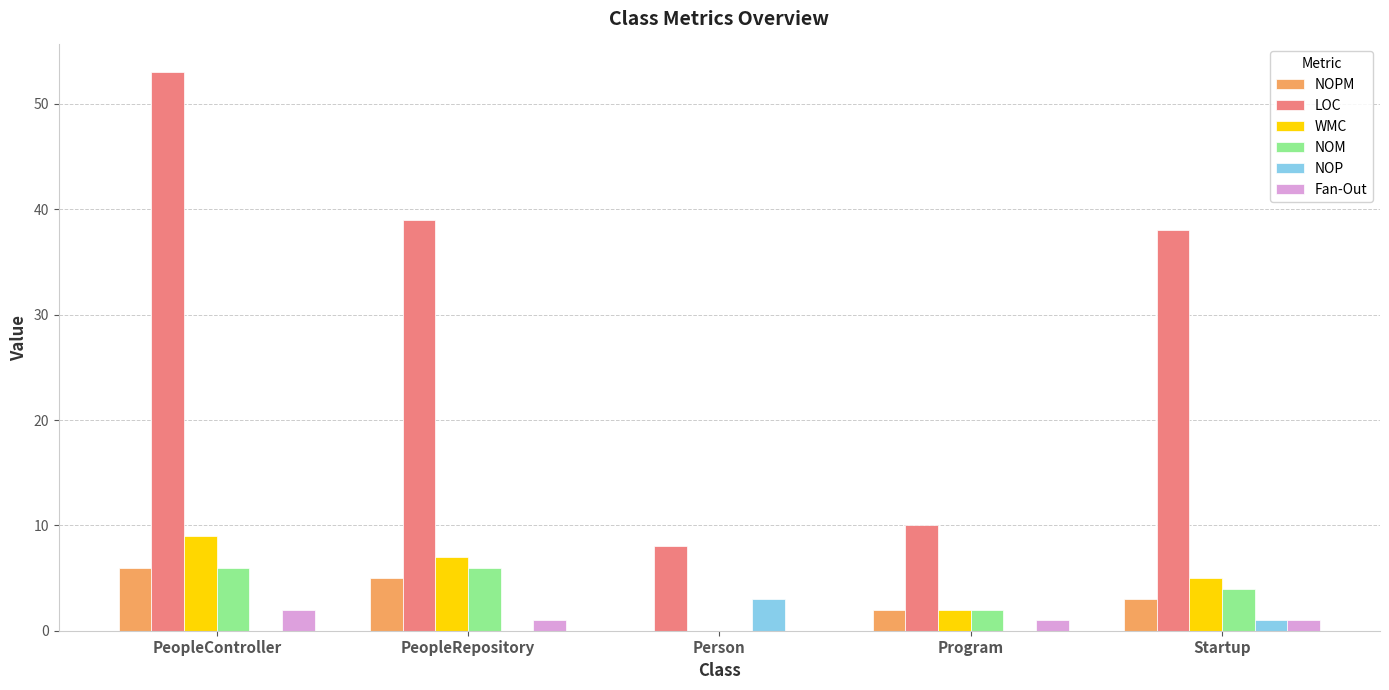

At which category is the sum across all series the highest?

PeopleController